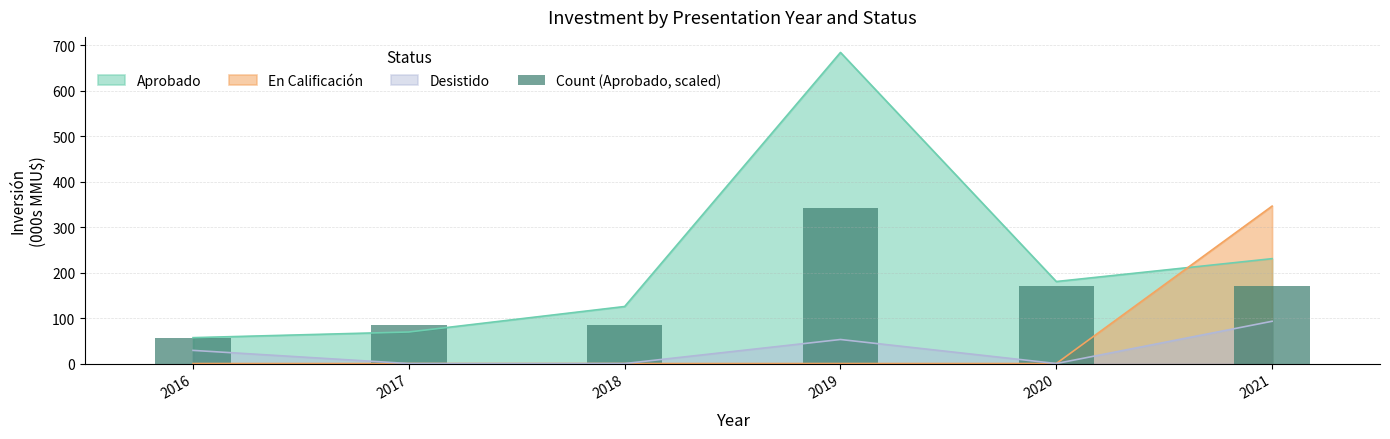

What is the minimum value shown in the chart?

57.0